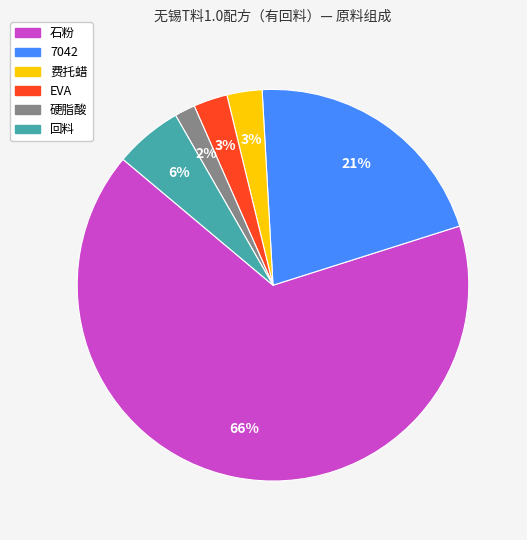

To the nearest percent, what portion does 7042 represent?

21%